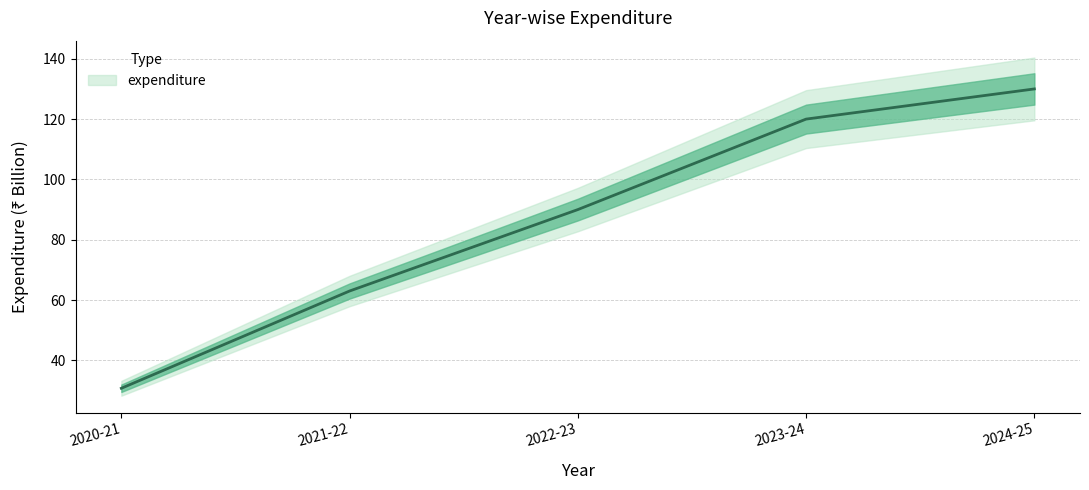

What is the average value?

86.8